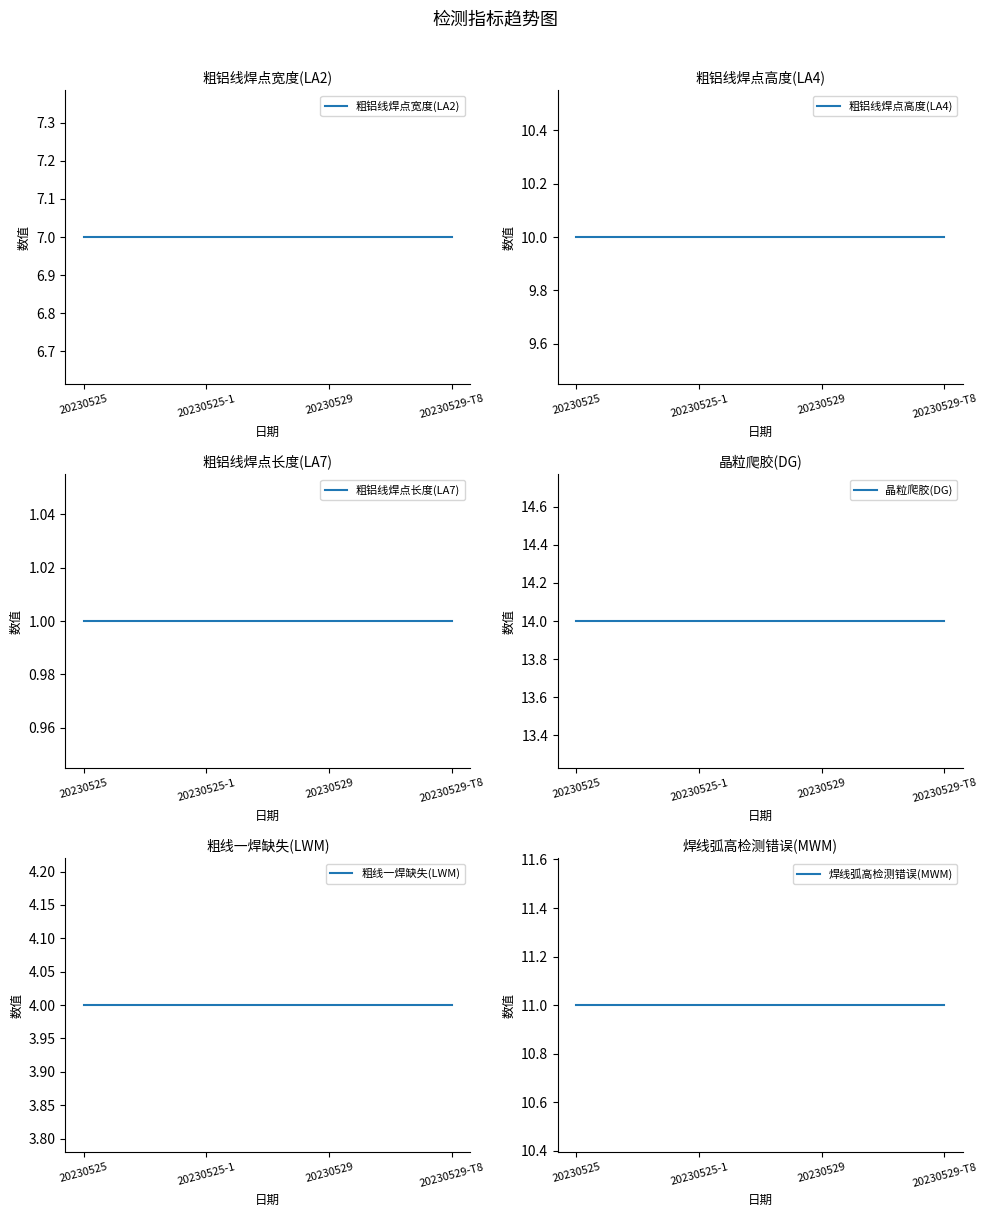

How many distinct data groups are displayed?

6